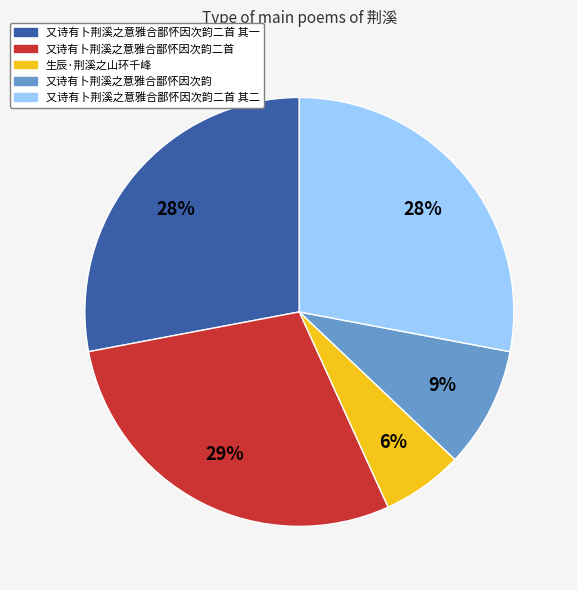

To the nearest percent, what is the average slice percentage?

20%